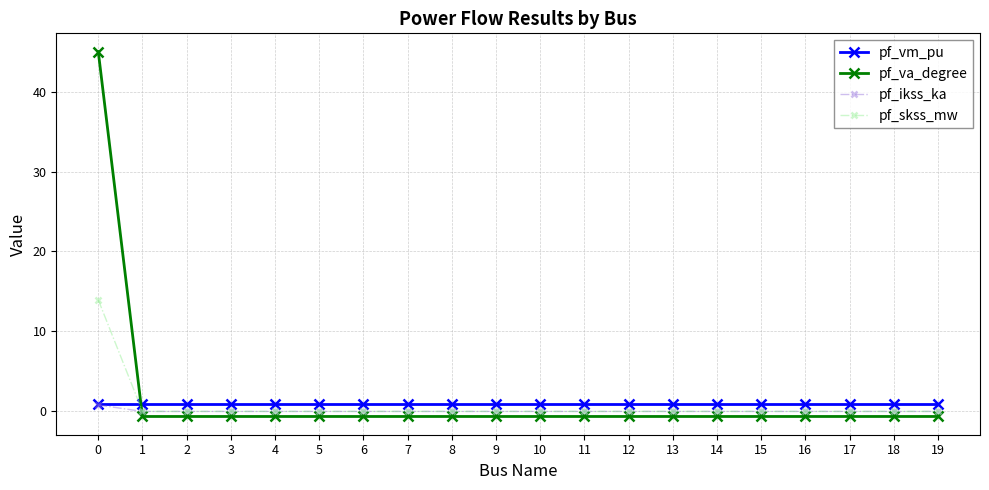

What are all the series names shown in the legend?

pf_vm_pu, pf_va_degree, pf_ikss_ka, pf_skss_mw